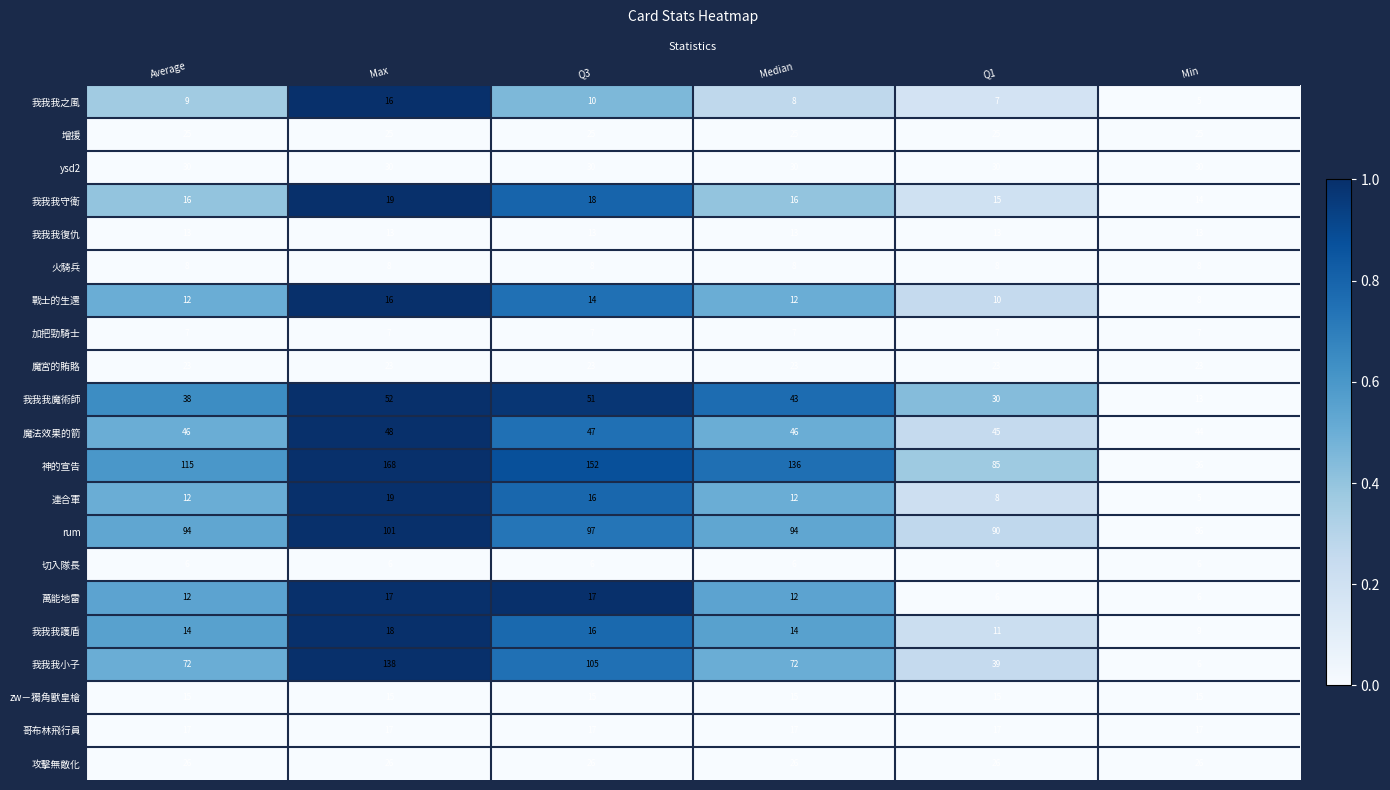

Which category has the lowest value across all series?

Min